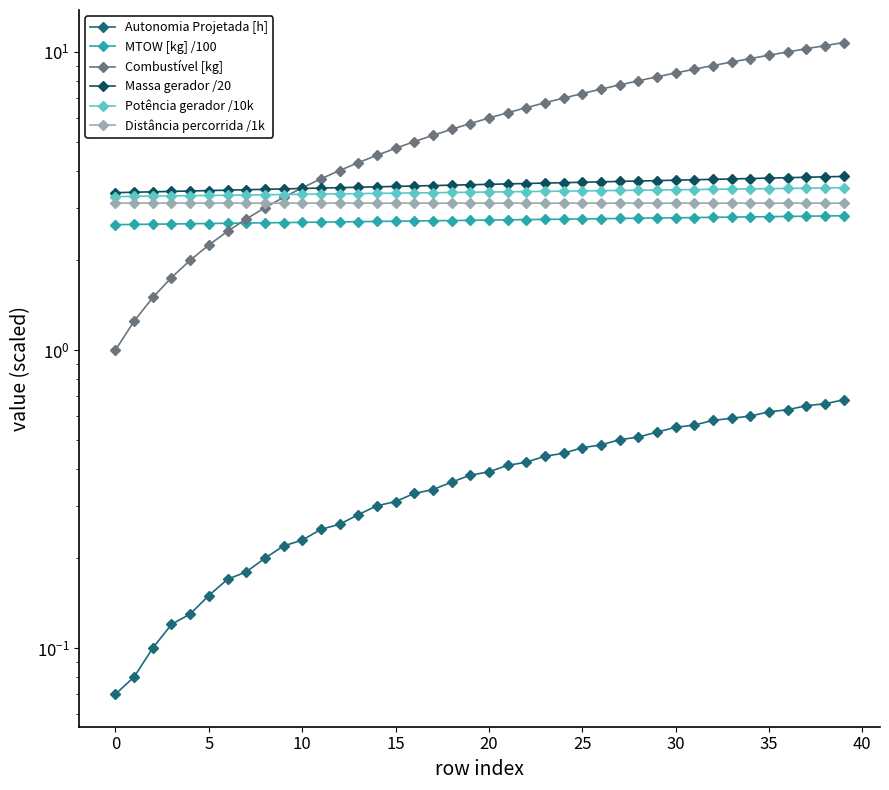

What value does the Massa gerador /20 series have at 35?

3.8